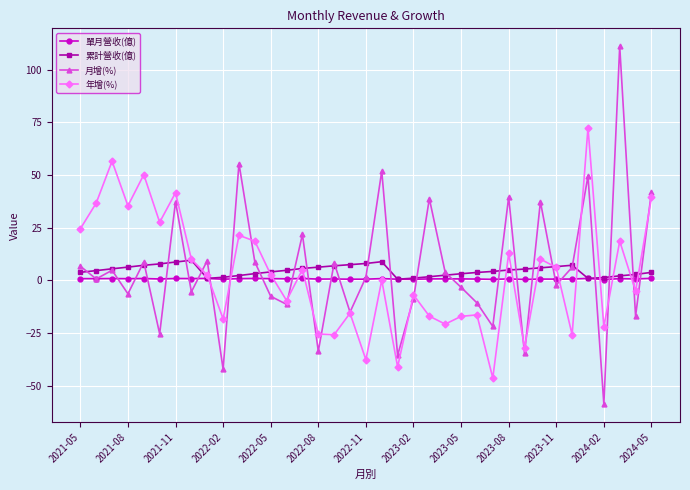

What is the sum of all 單月營收(億) values?

26.4